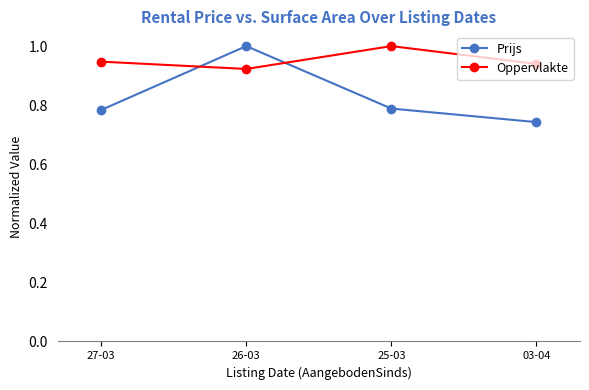

The Prijs series shows 1.0 at 26-03. True or false?

True